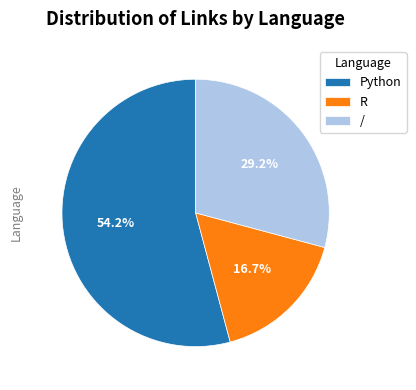

The / slice represents 29% of the pie. True or false?

True